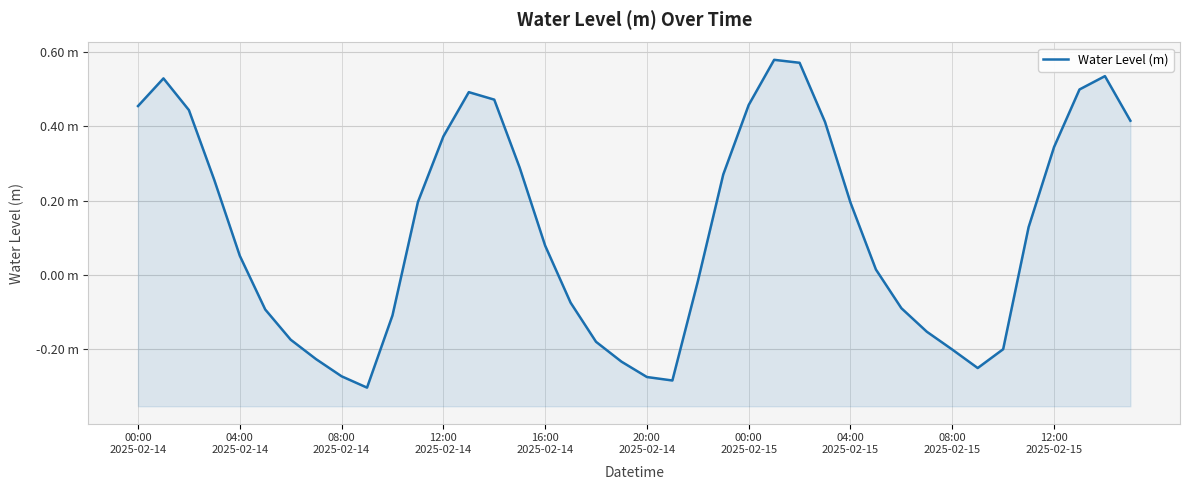

What is the difference between the second highest and minimum values?

0.9